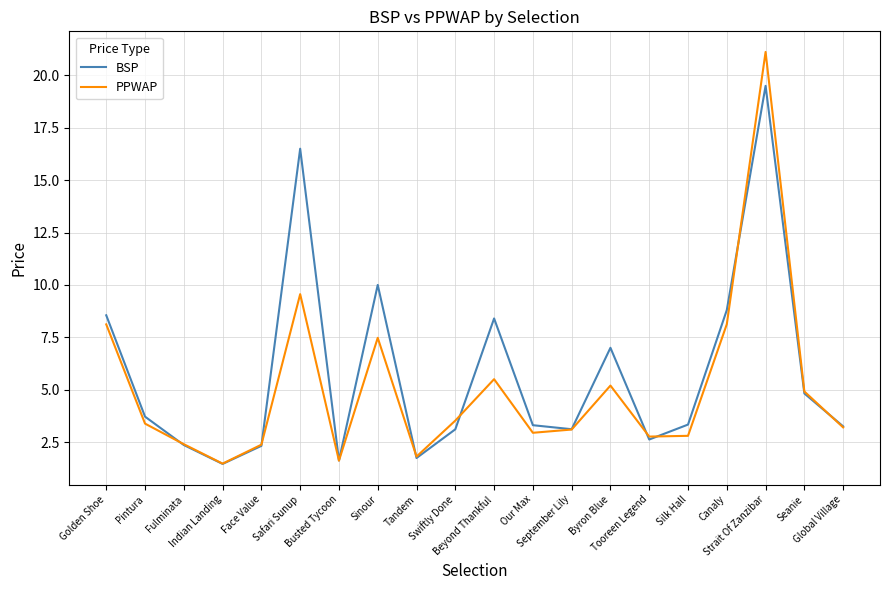

What is the maximum value for BSP?

19.5